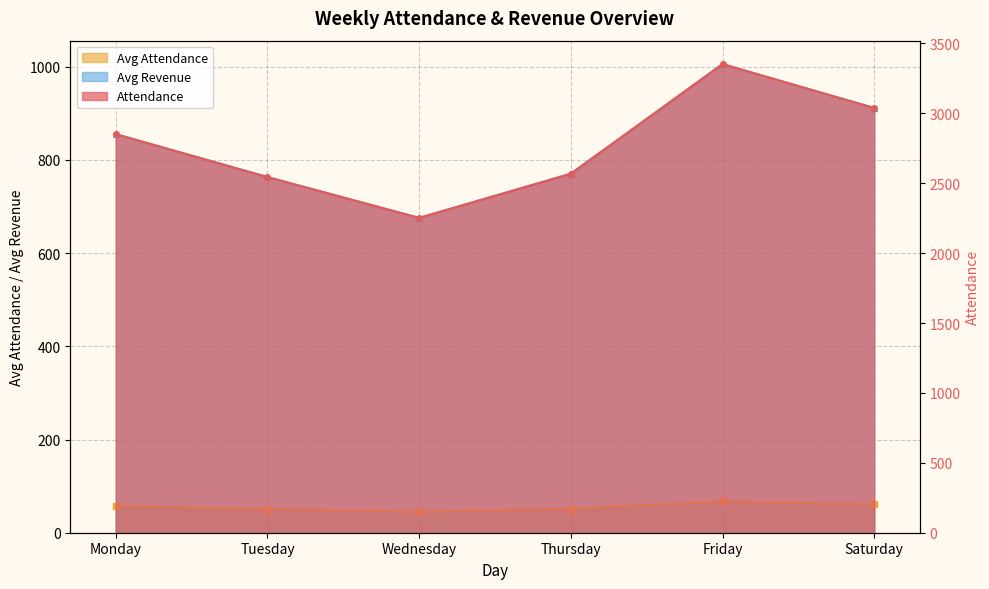

Which category has the highest value across all series?

Friday